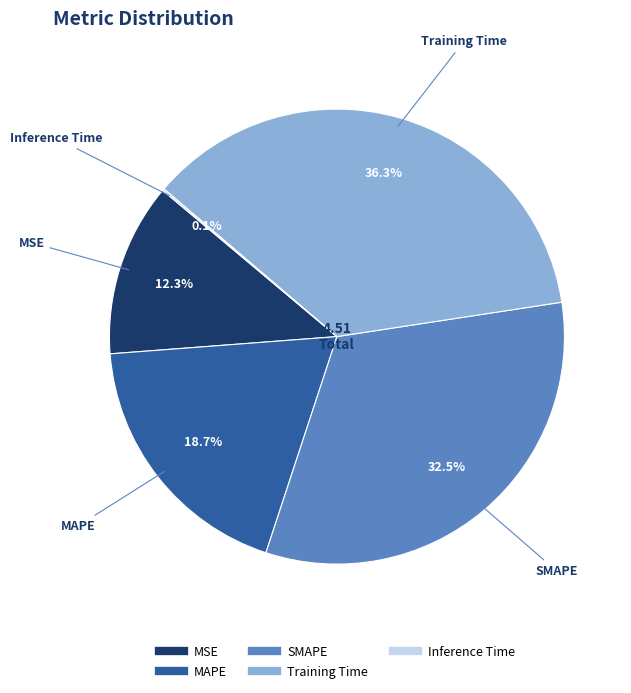

What is the total percentage of Training Time and MAPE?

55.1%